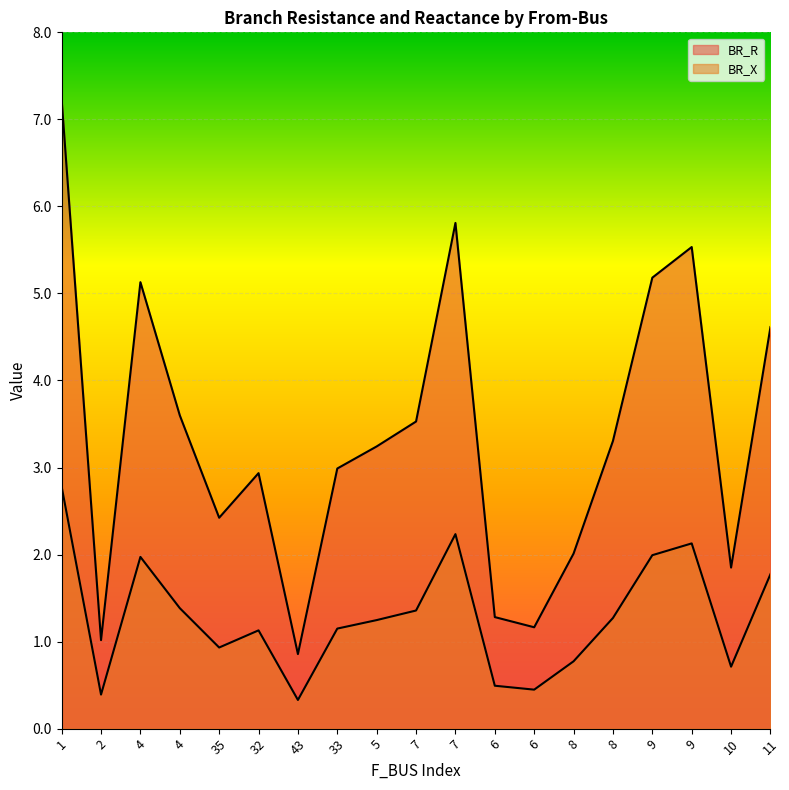

What value does the BR_X series have at 7?

1.4